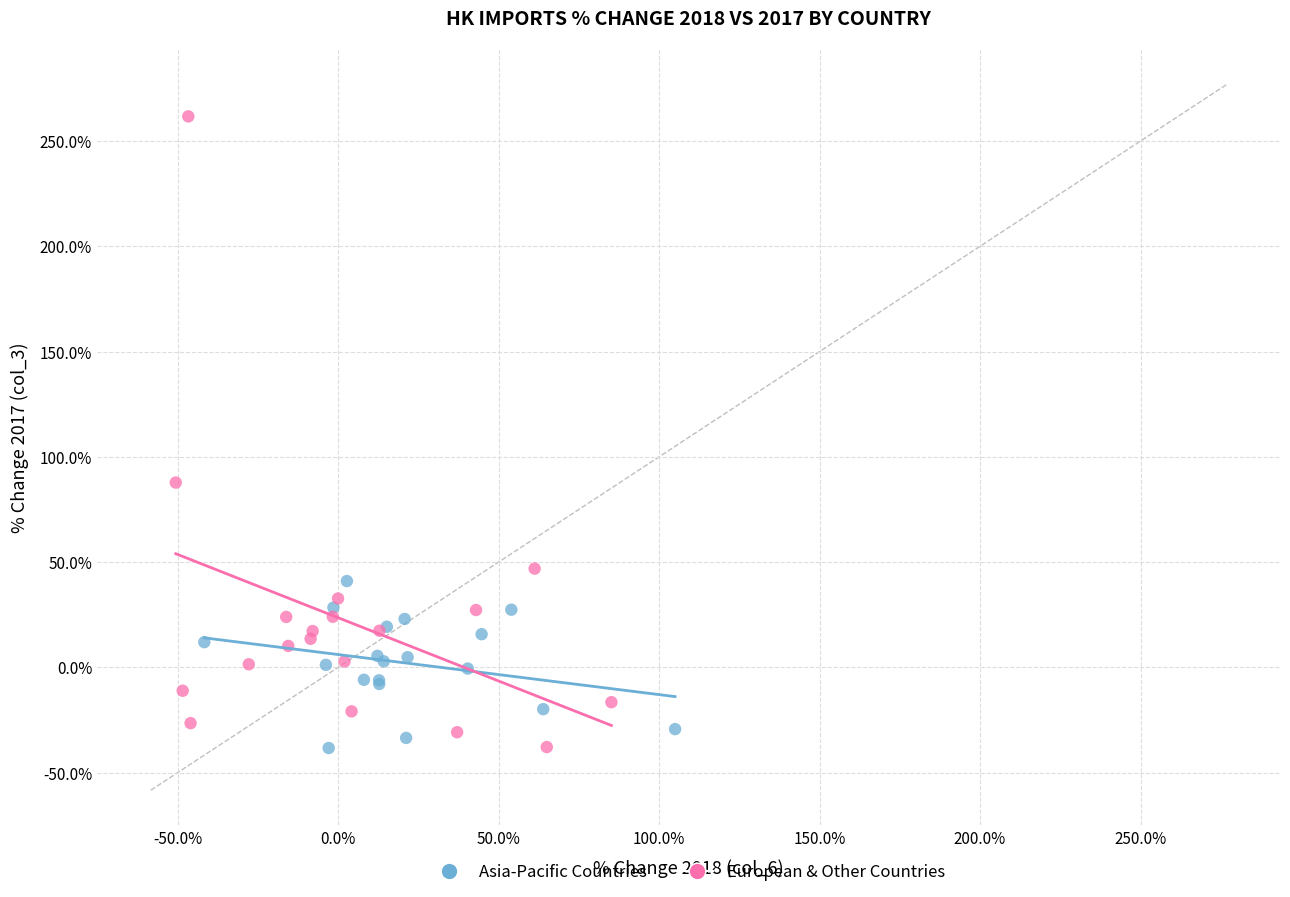

Which series contains the highest Y value?

European & Other Countries